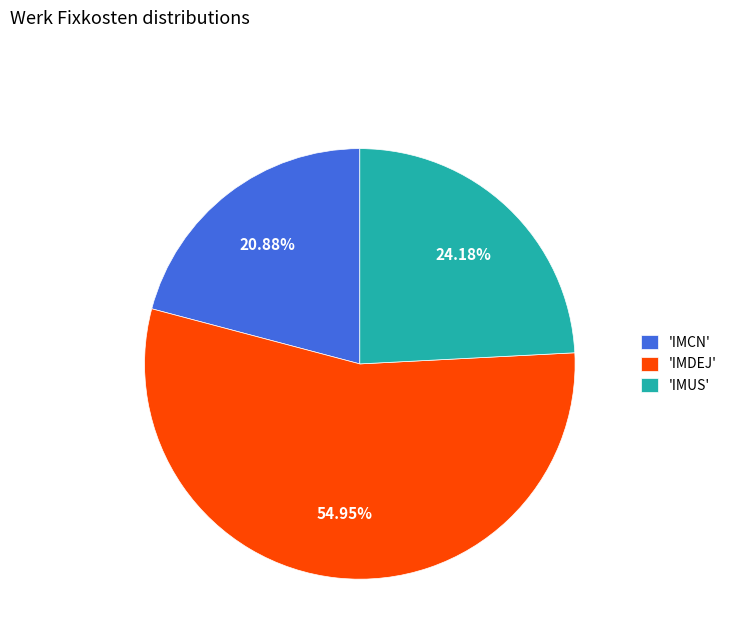

Which slice is the smallest?

'IMCN'